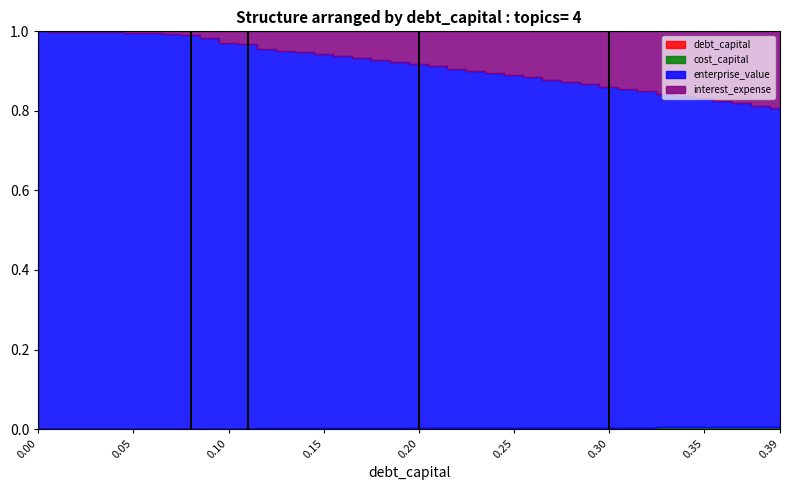

The value of cost_capital at 0.39 is 0.0. True or false?

False